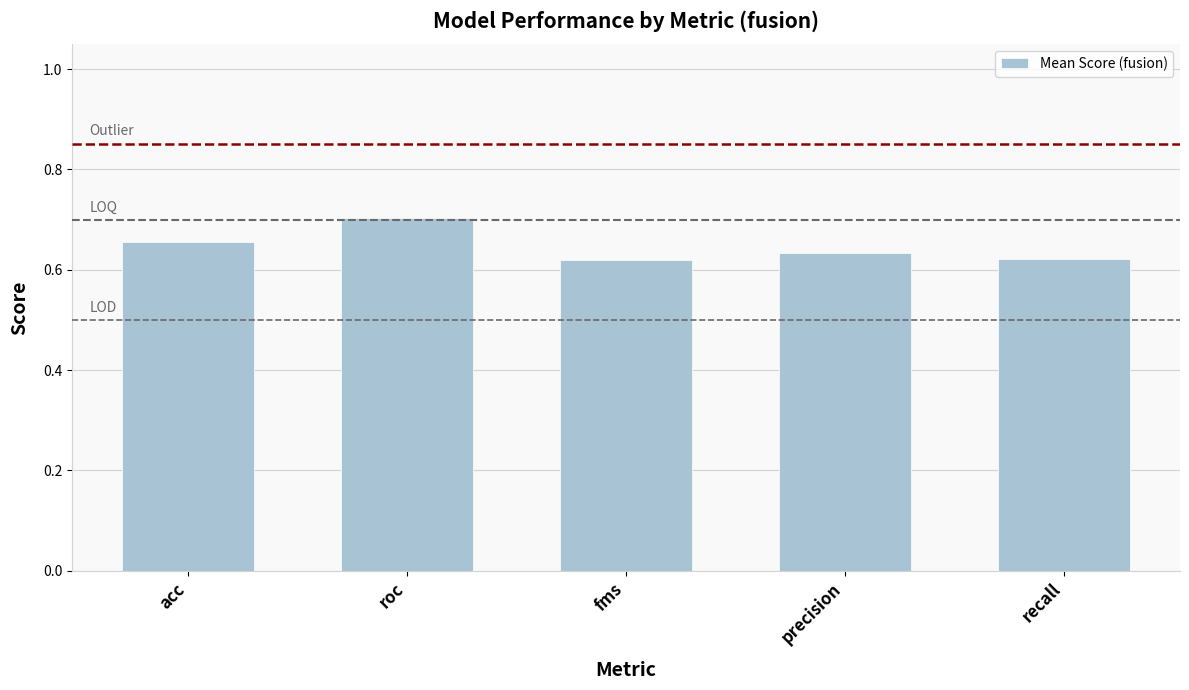

The value at precision is 0.2. True or false?

False